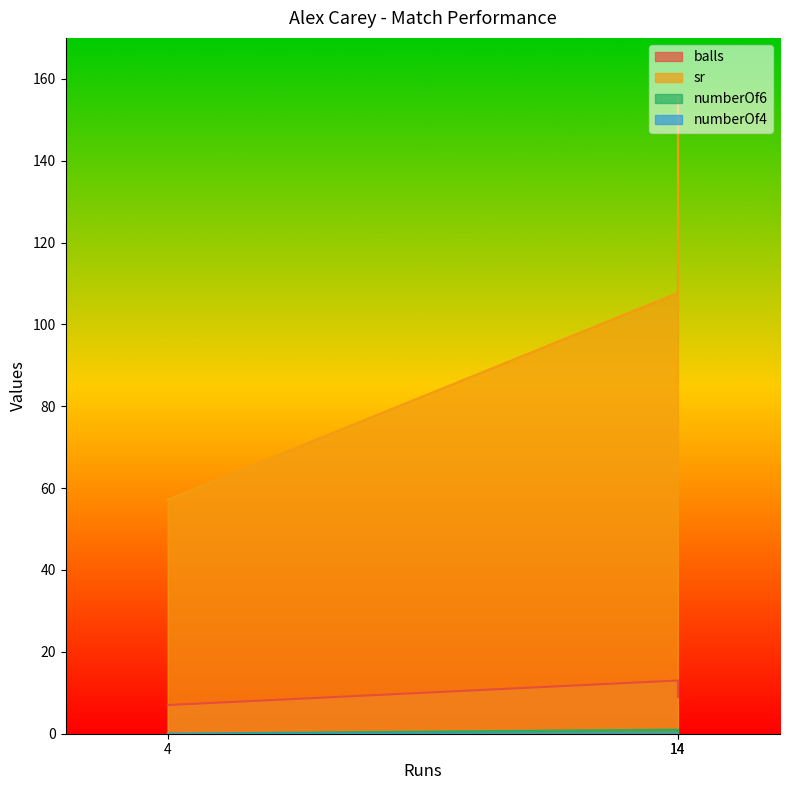

Which series changed the most between 14 and 14?

sr